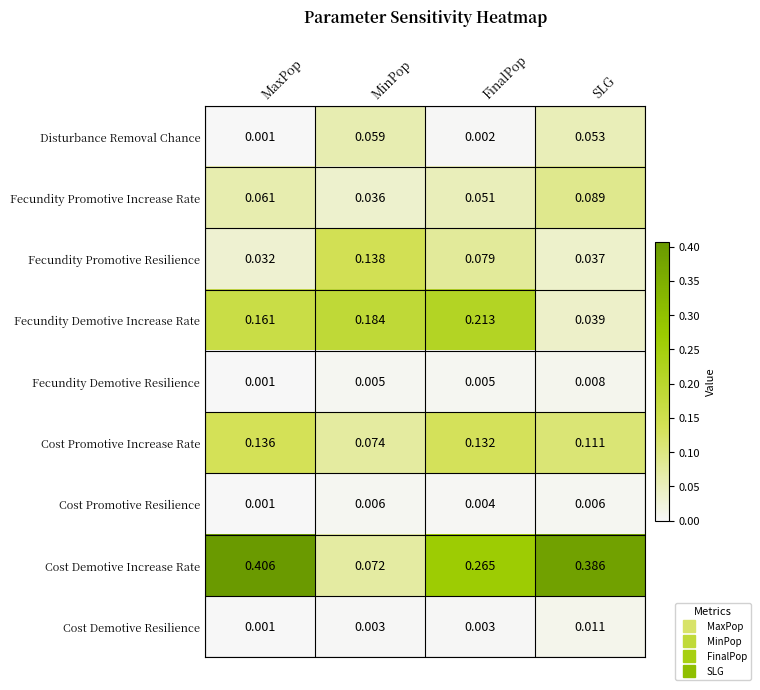

At which category is the sum across all series the highest?

MaxPop